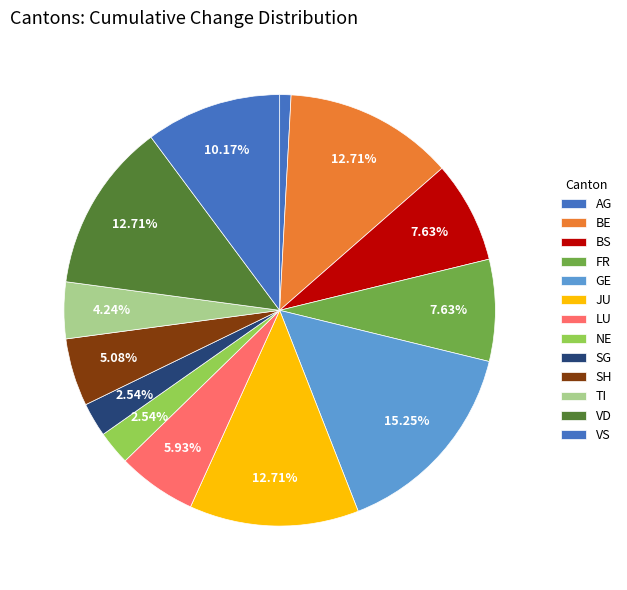

To the nearest percent, what percentage of the pie is GE?

15%